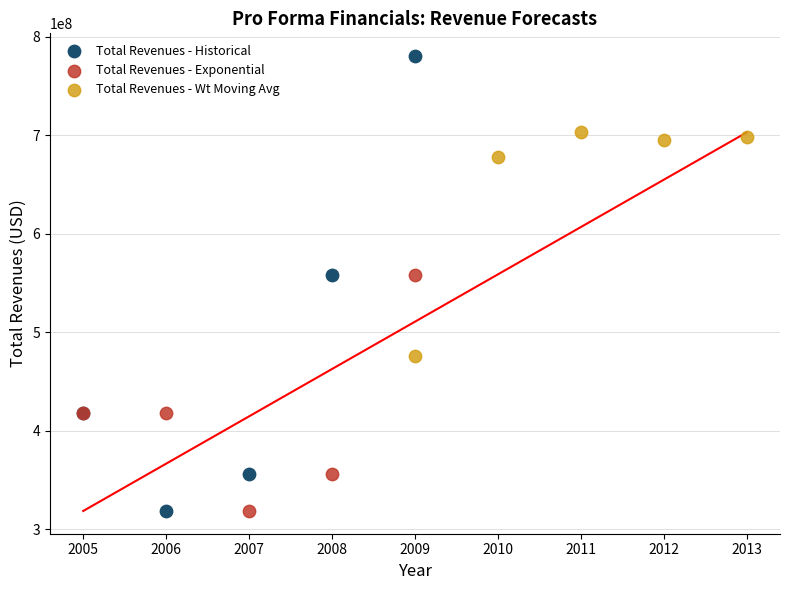

Which series contains the highest Y value?

Total Revenues - Historical